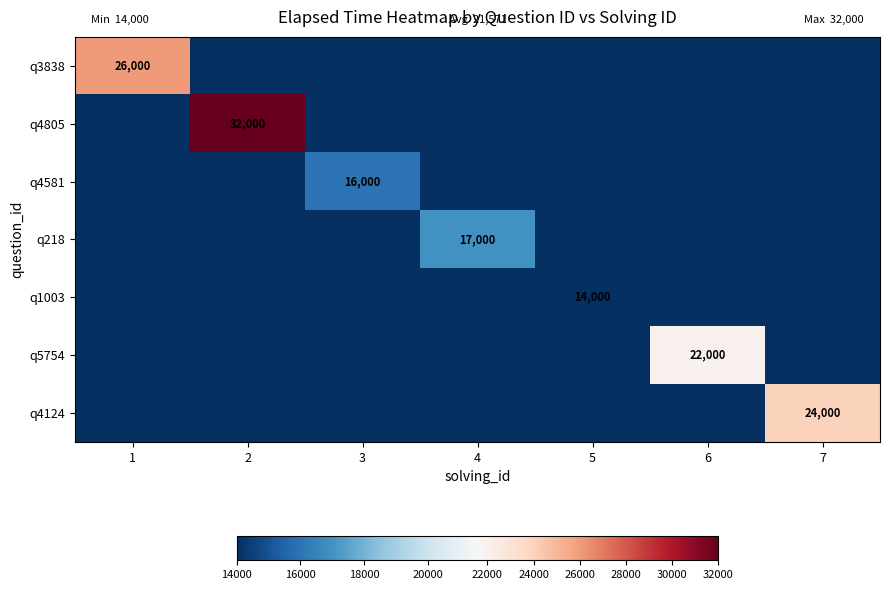

The value of q3838 at 1 is 46519. True or false?

False